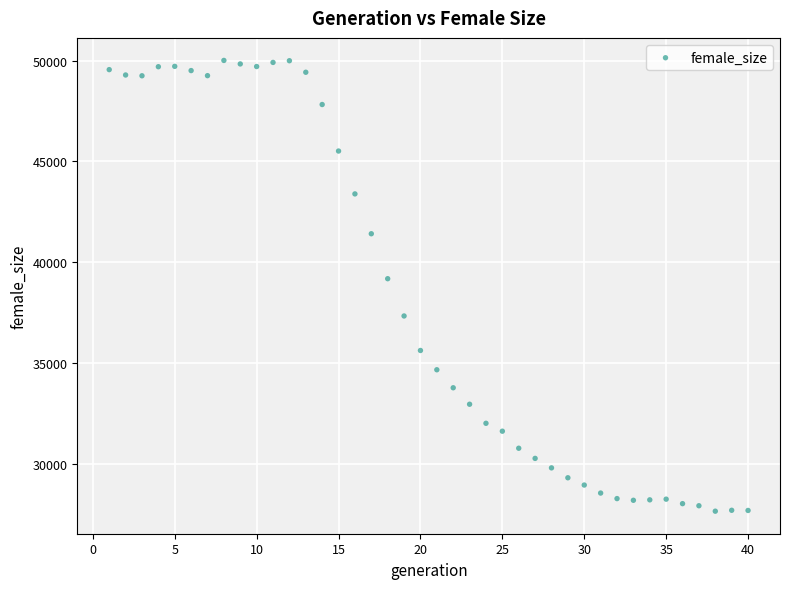

What Y value in the scatter plot is closest to 38821?

39174